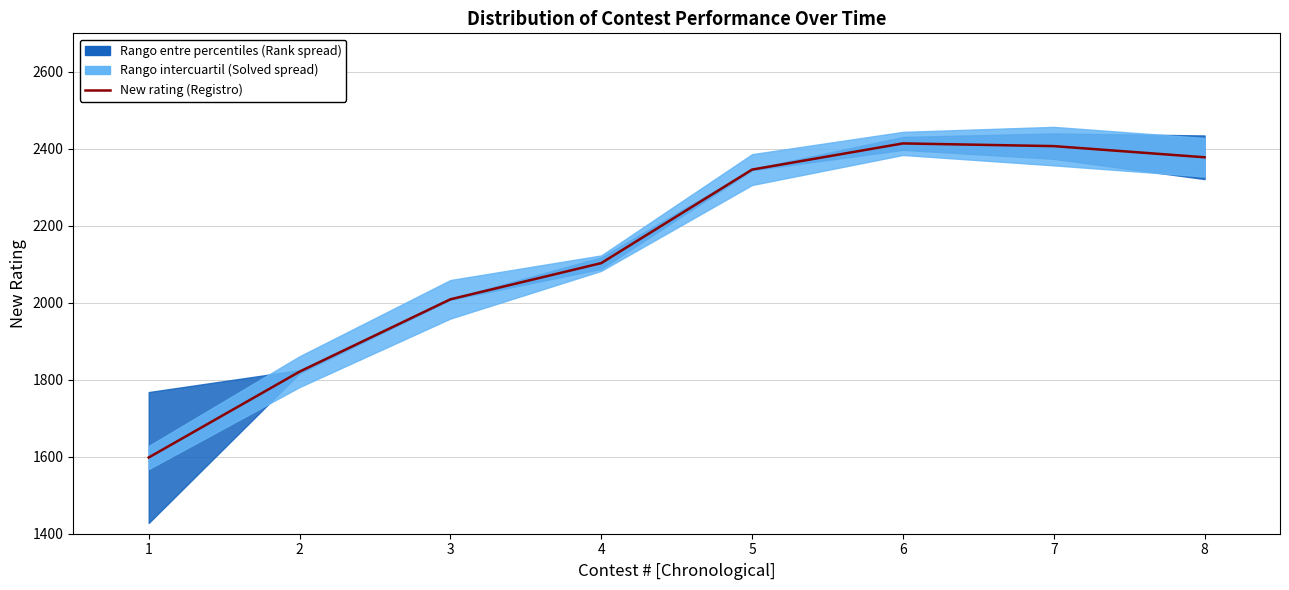

Reading left to right, transcribe all the data shown in this chart.

1=1598	2=1821	3=2009	4=2103	5=2346	6=2414	7=2407	8=2378